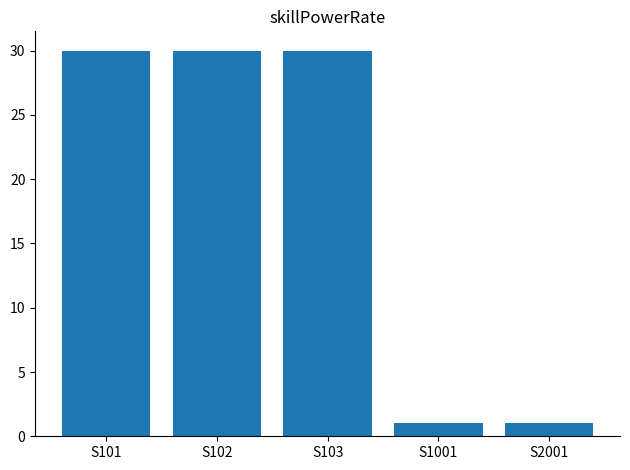

Reading right to left, transcribe all the data shown in this chart.

1	1	30	30	30